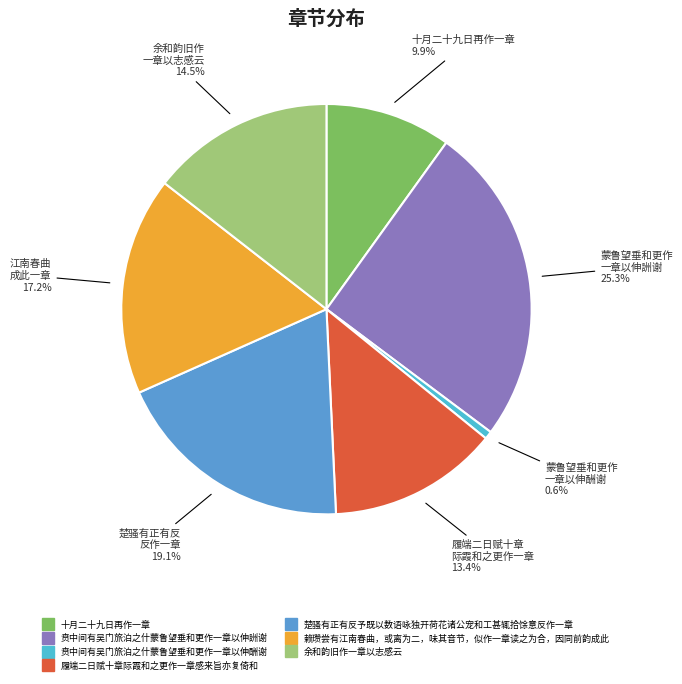

What percentage is the 贲中间有吴门旅泊之什蒙鲁望垂和更作一章以伸詶谢 slice, to the nearest percent?

25%